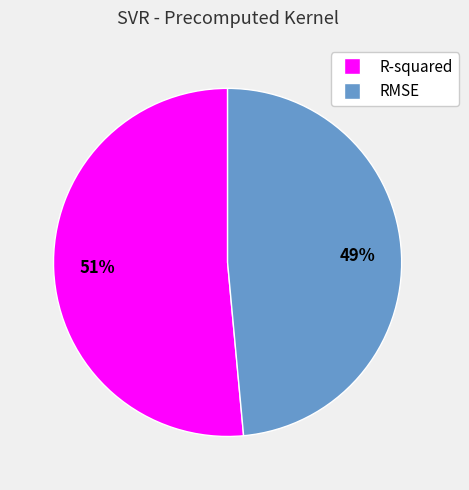

What percentage is the RMSE slice, to the nearest percent?

49%